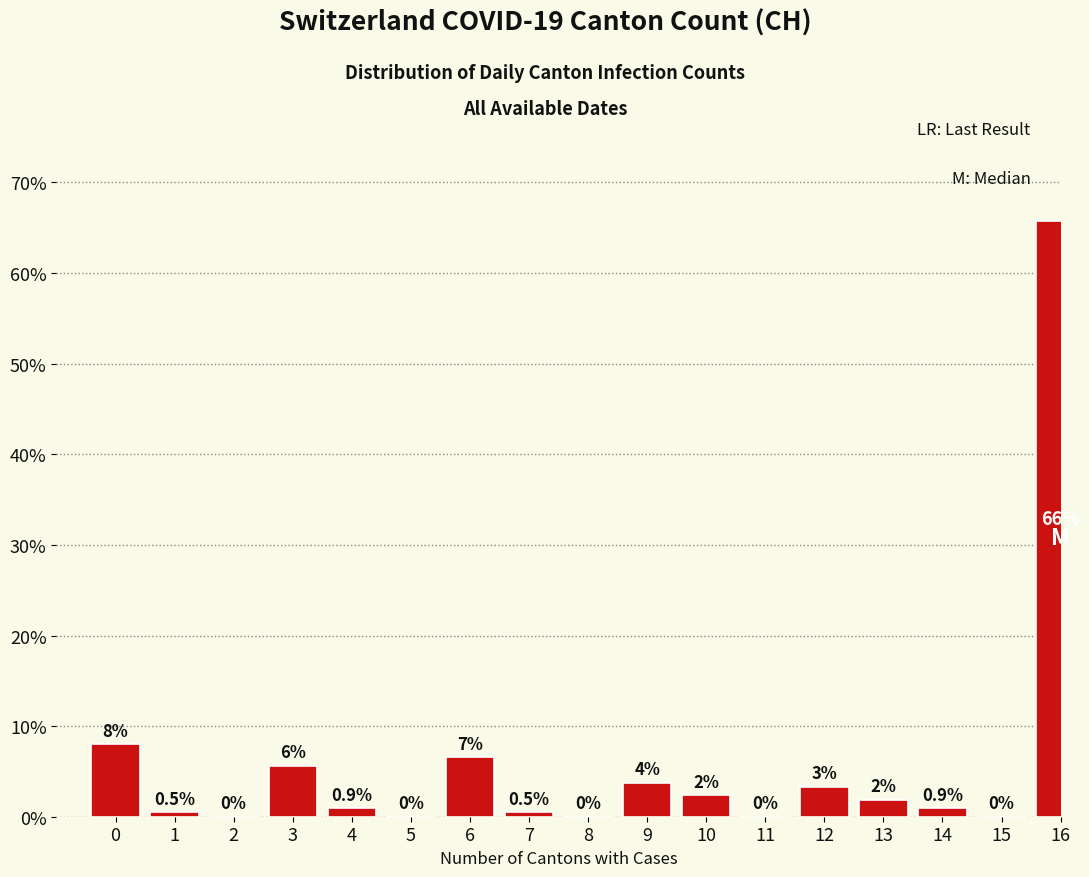

What is the sum of all values?

100.0